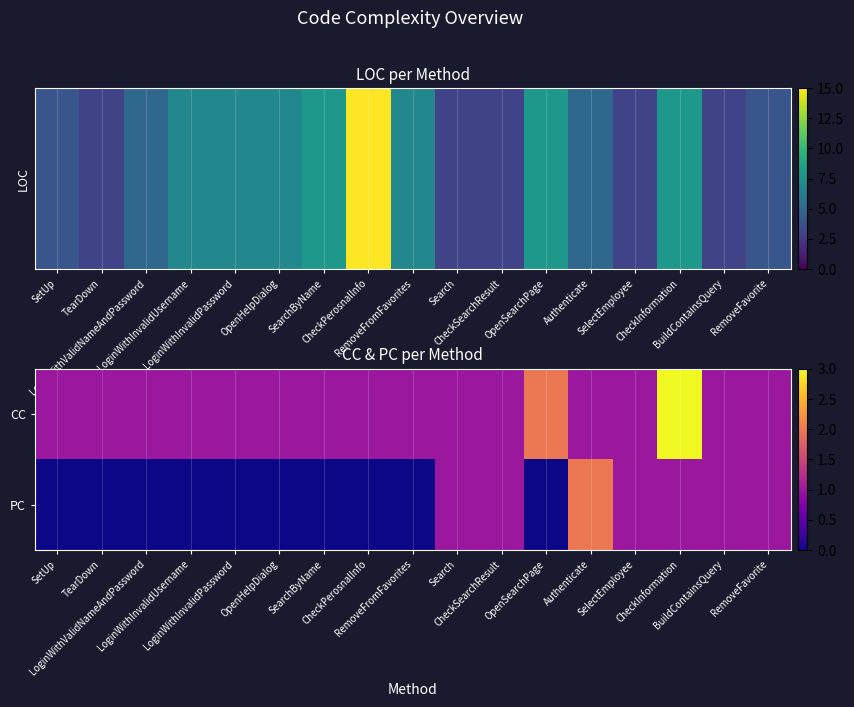

Count the number of categories in the chart.

17